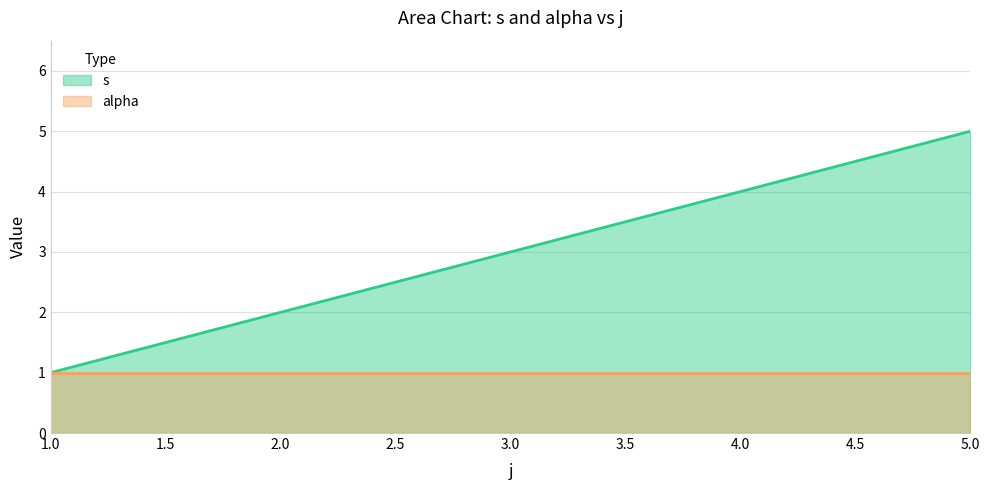

How many distinct data groups are displayed?

2